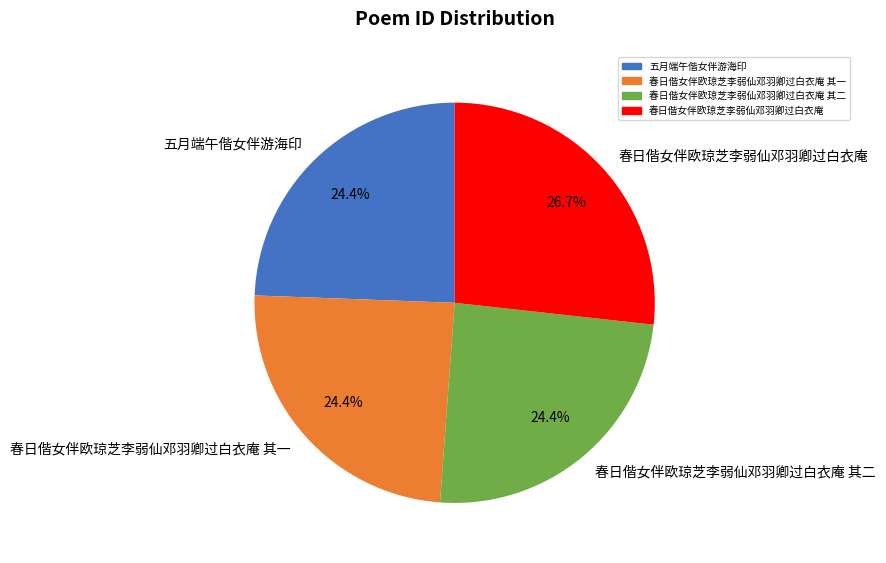

Count the number of slices in the pie.

4